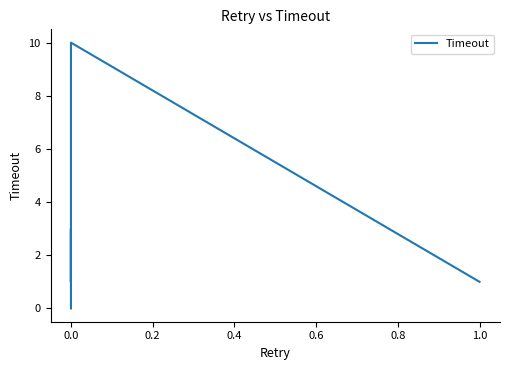

What is the sum of the values at 9 and 19?

11